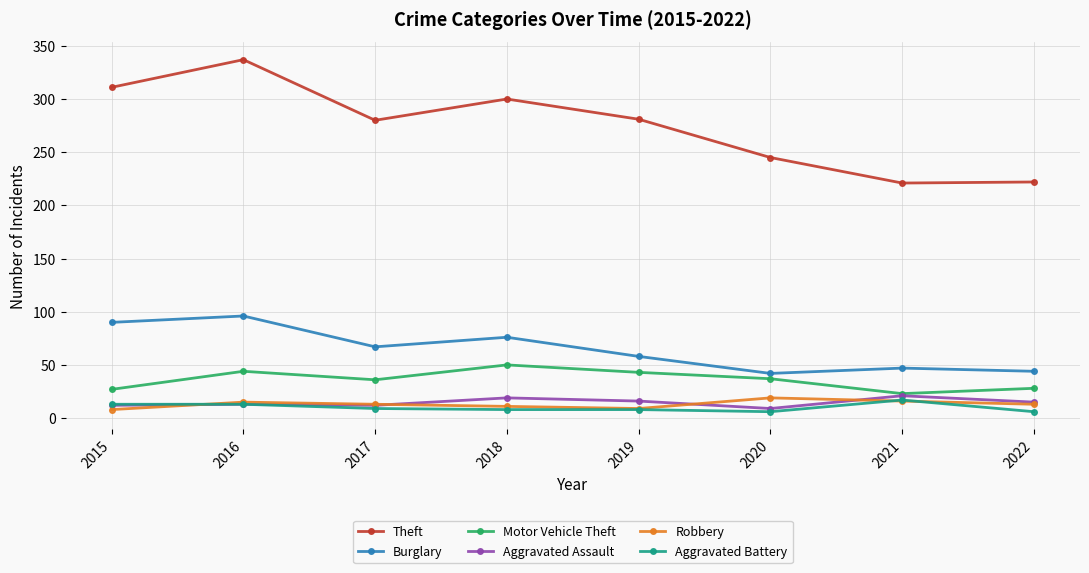

What is the difference between the maximum and second lowest values in the Robbery series?

10